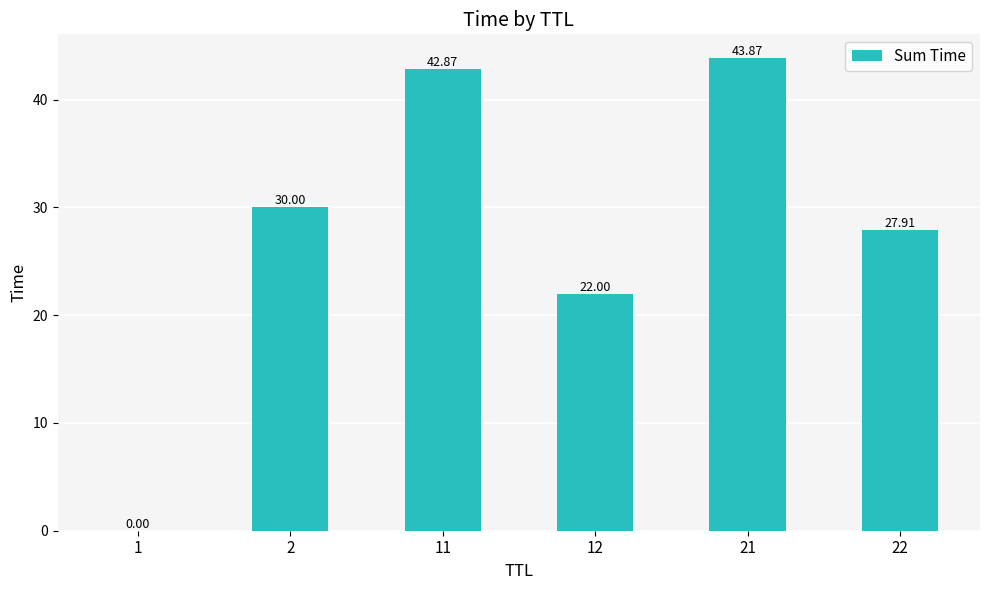

What is the sum of the values at 1 and 11?

42.9